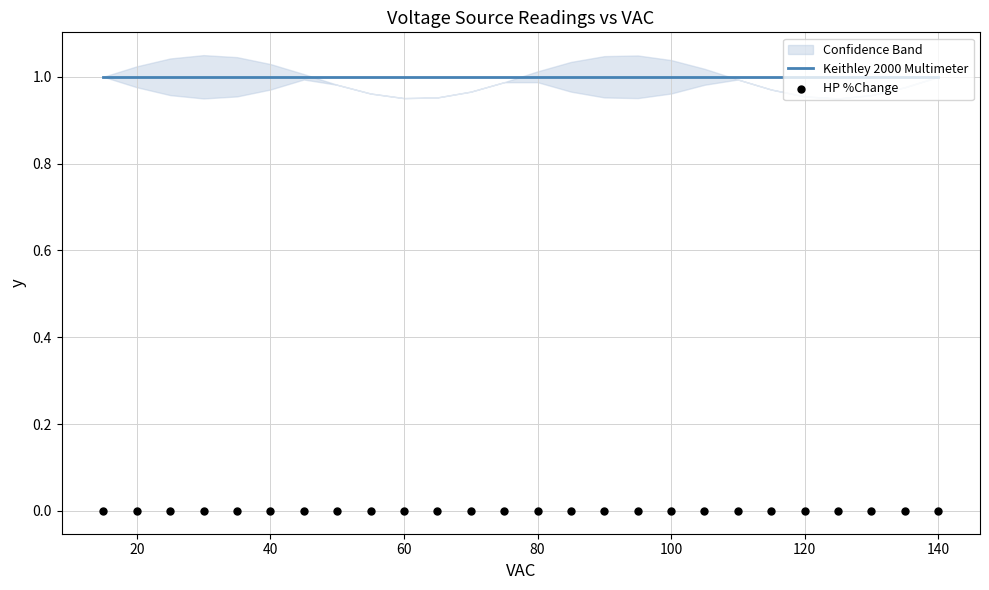

What are all the series names shown in the legend?

Keithley 2000 Multimeter, HP %Change